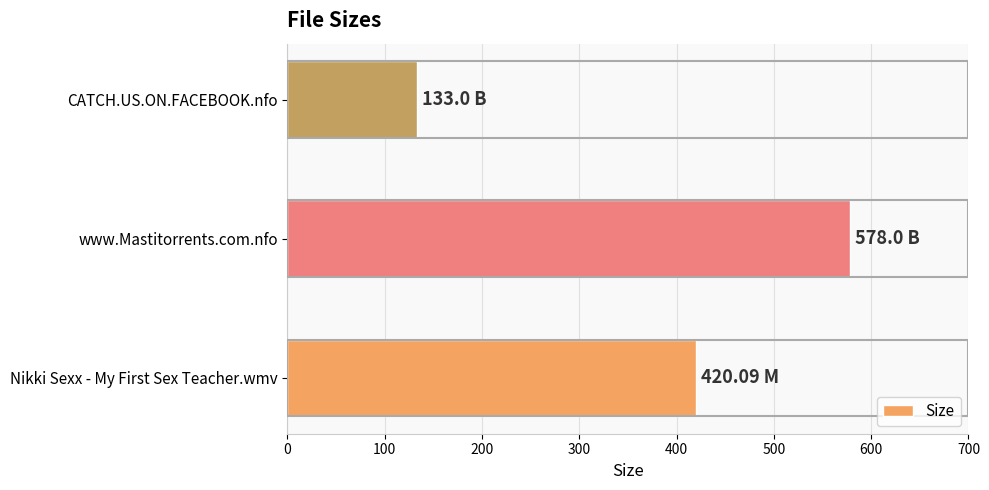

List the labels in order of value, smallest first.

CATCH.US.ON.FACEBOOK.nfo, Nikki Sexx - My First Sex Teacher.wmv, www.Mastitorrents.com.nfo